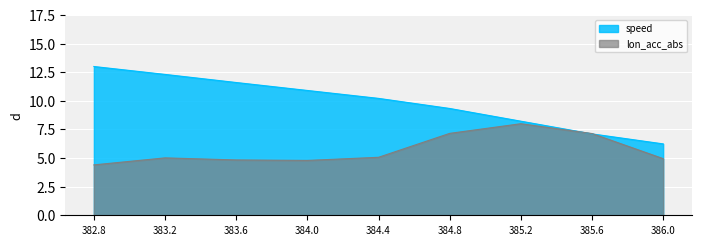

How many data points in speed are less than 10?

4